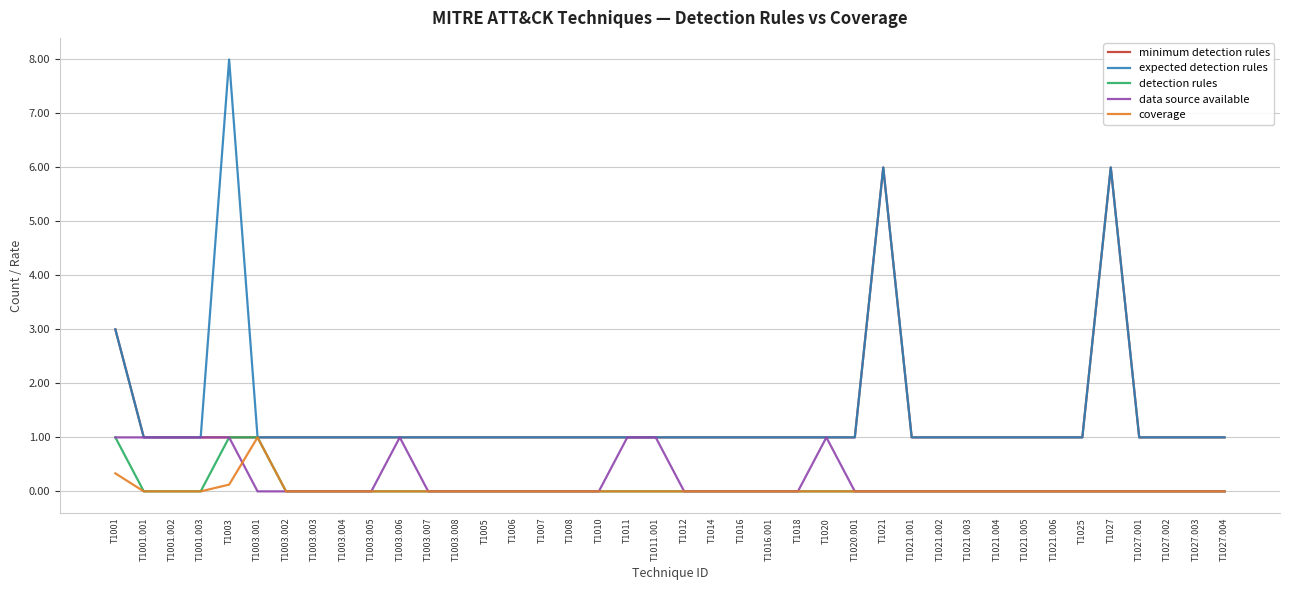

What is the greatest value displayed?

8.0